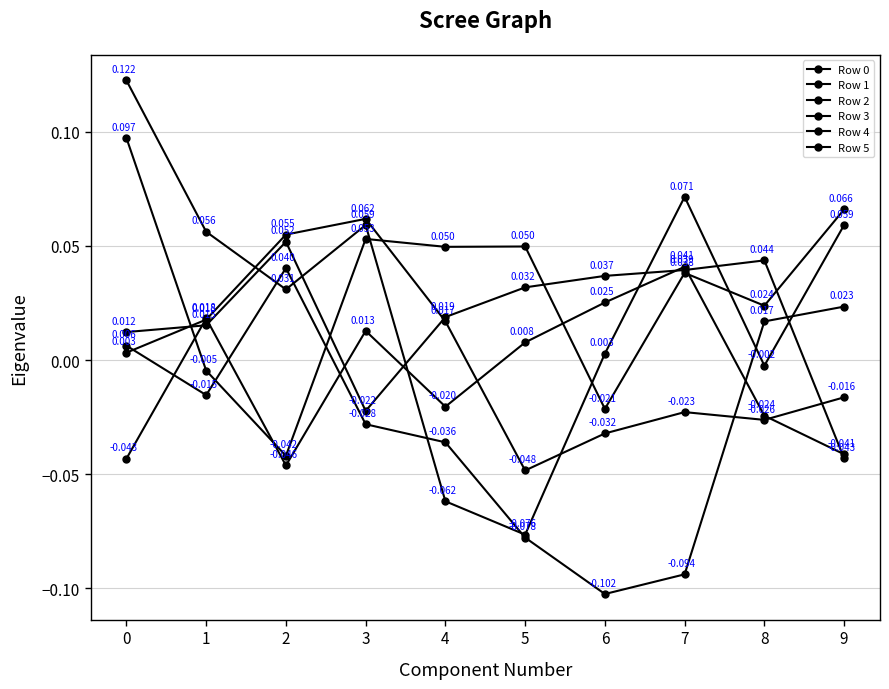

Between 8 and 9, which is larger?

9